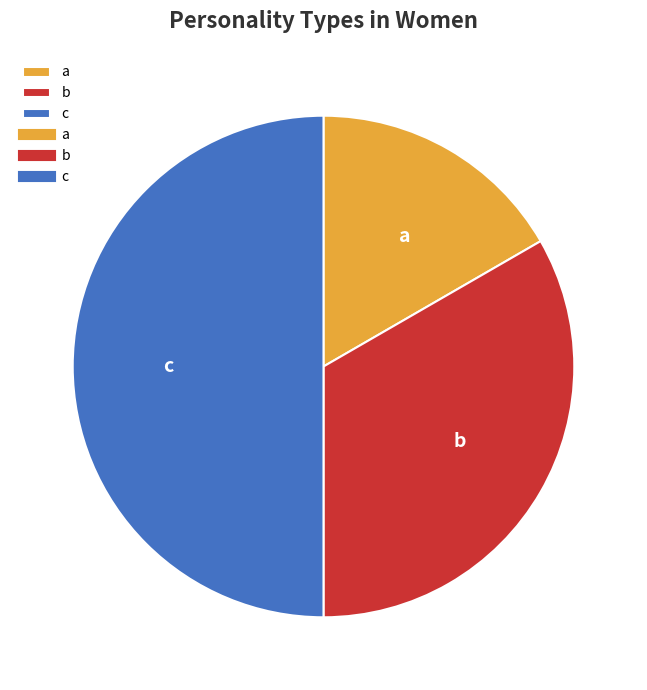

Do c and a together represent more than half of the pie?

Yes